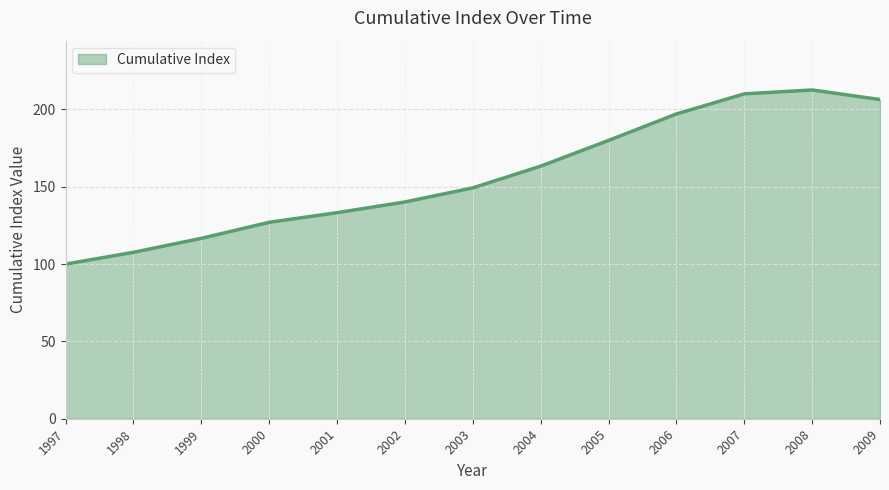

Is it true that the value at 2003 is 258.0?

False